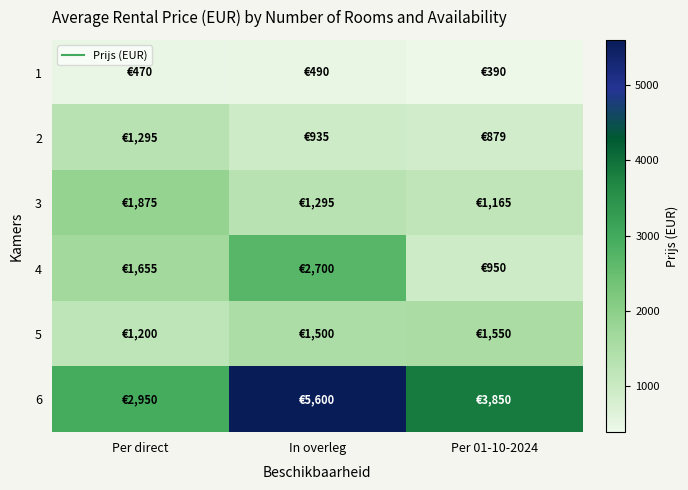

Reading right to left, list all the values displayed in this chart.

1: Per 01-10-2024=390	In overleg=490	Per direct=470
2: Per 01-10-2024=879	In overleg=935	Per direct=1295
3: Per 01-10-2024=1165	In overleg=1295	Per direct=1875
4: Per 01-10-2024=950	In overleg=2700	Per direct=1655
5: Per 01-10-2024=1550	In overleg=1500	Per direct=1200
6: Per 01-10-2024=3850	In overleg=5600	Per direct=2950